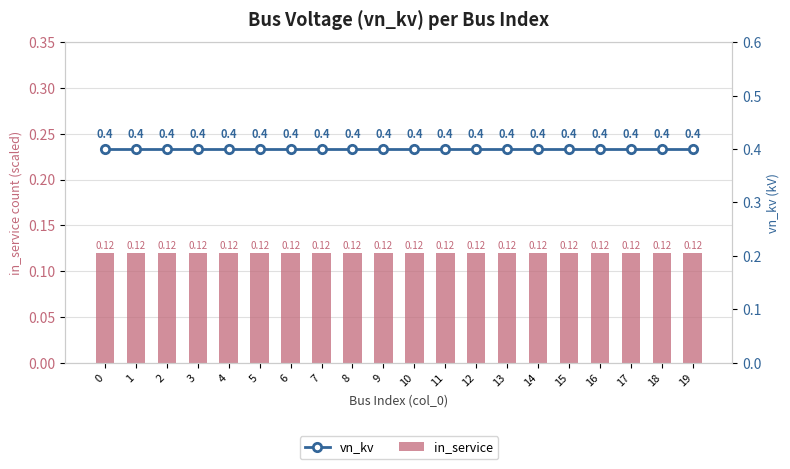

How many groups of bars are there?

20